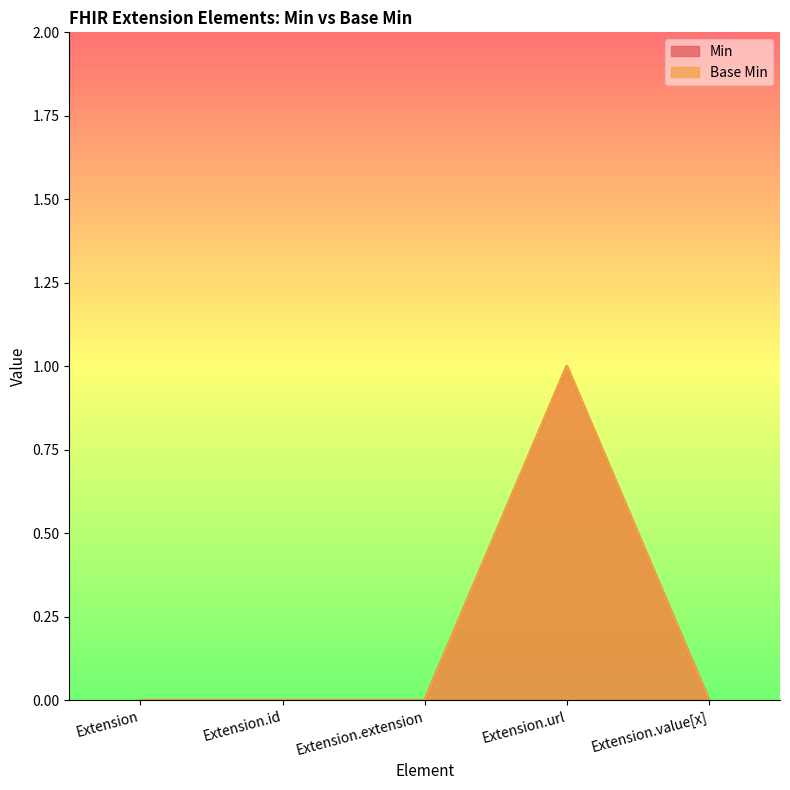

How many lines are shown in the chart?

2